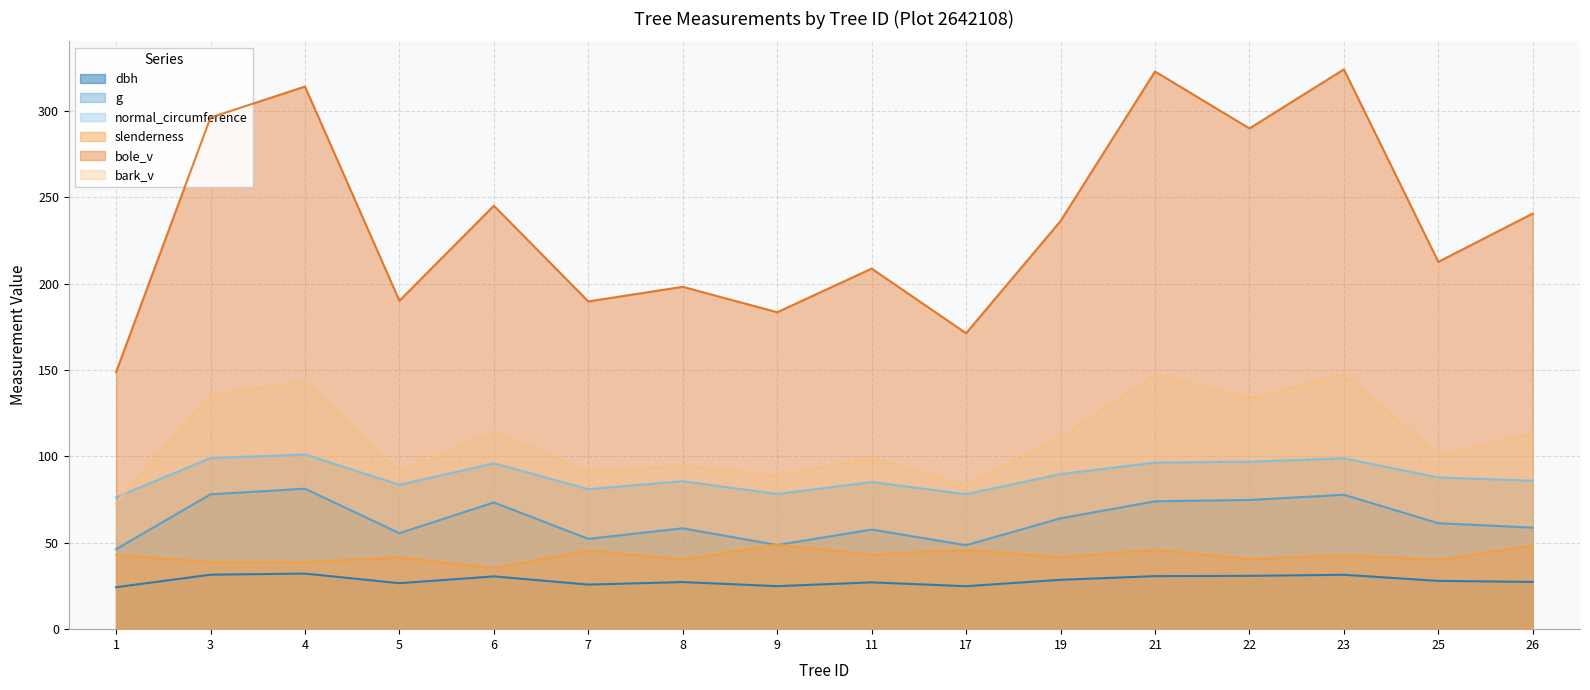

At 26, list the series in order from smallest to largest.

dbh, slenderness, g, normal_circumference, bark_v, bole_v